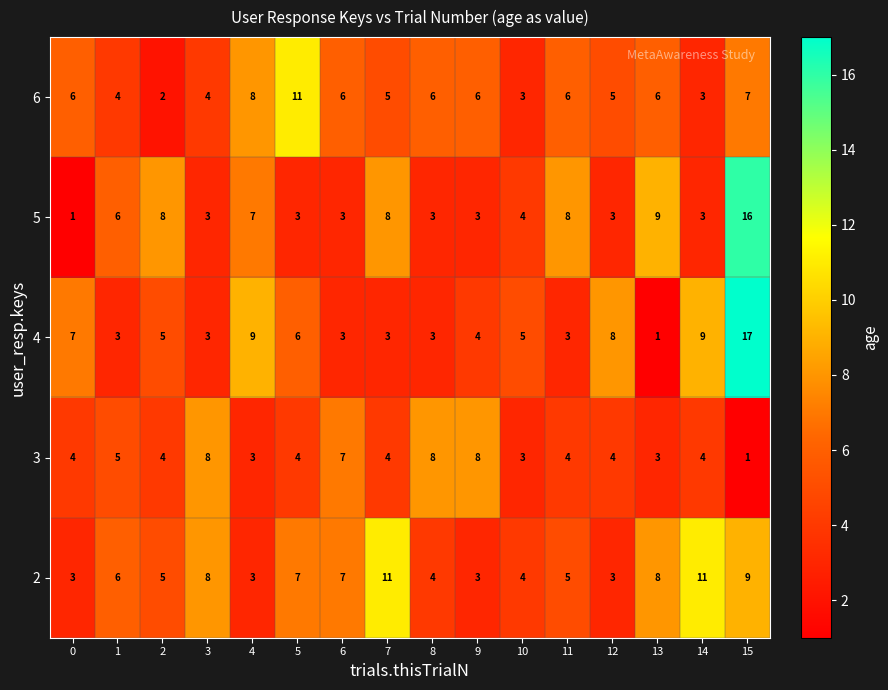

Rank the series at 7 from highest to lowest value.

2, 5, 6, 3, 4